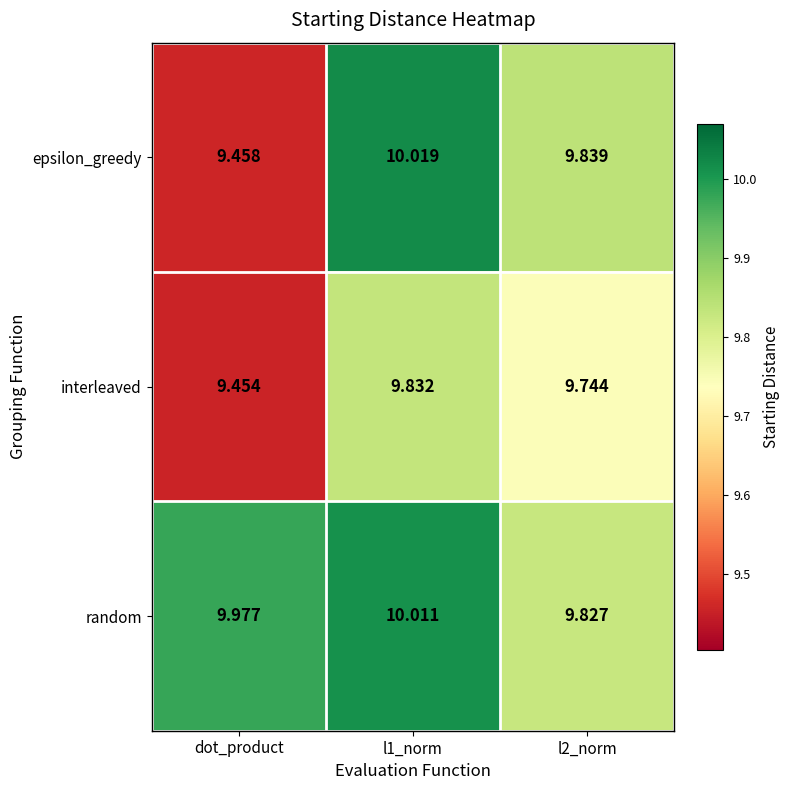

Which series changed the most between dot_product and l1_norm?

epsilon_greedy